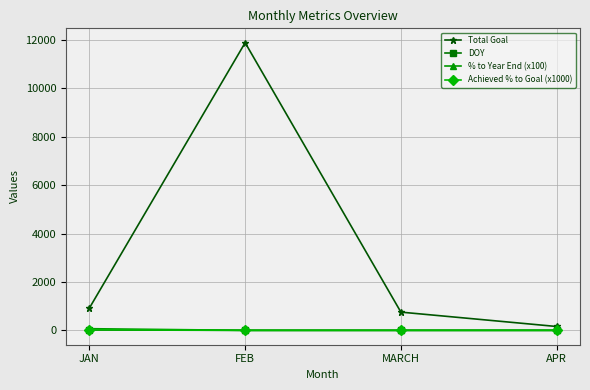

At how many categories does at least one series exceed 2013?

1